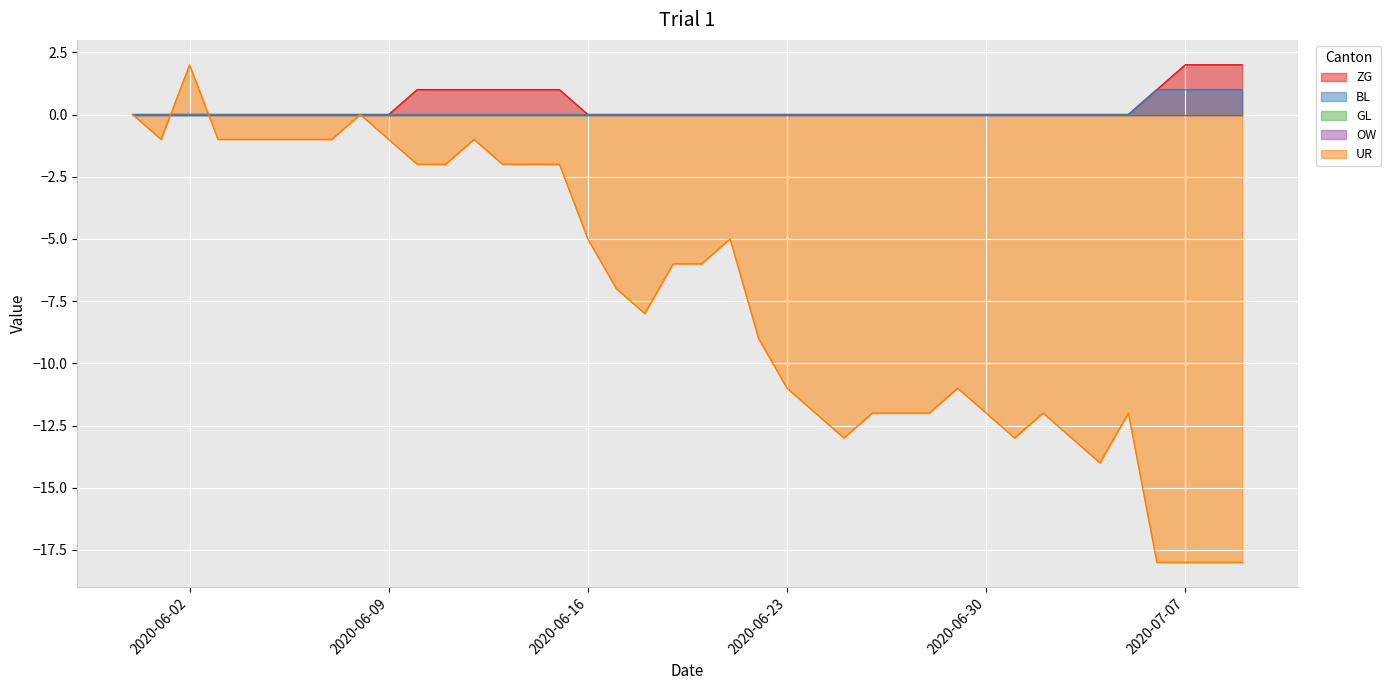

Between which two adjacent categories do BL and UR first intersect?

2020-06-01 and 2020-06-02